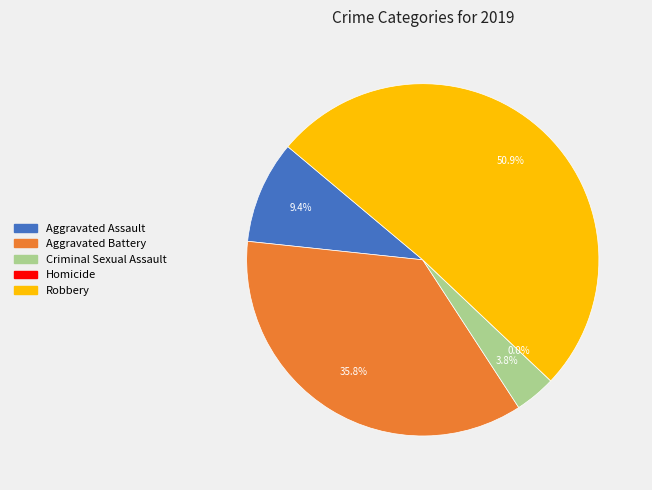

True or false: Homicide accounts for 0% of the total.

True